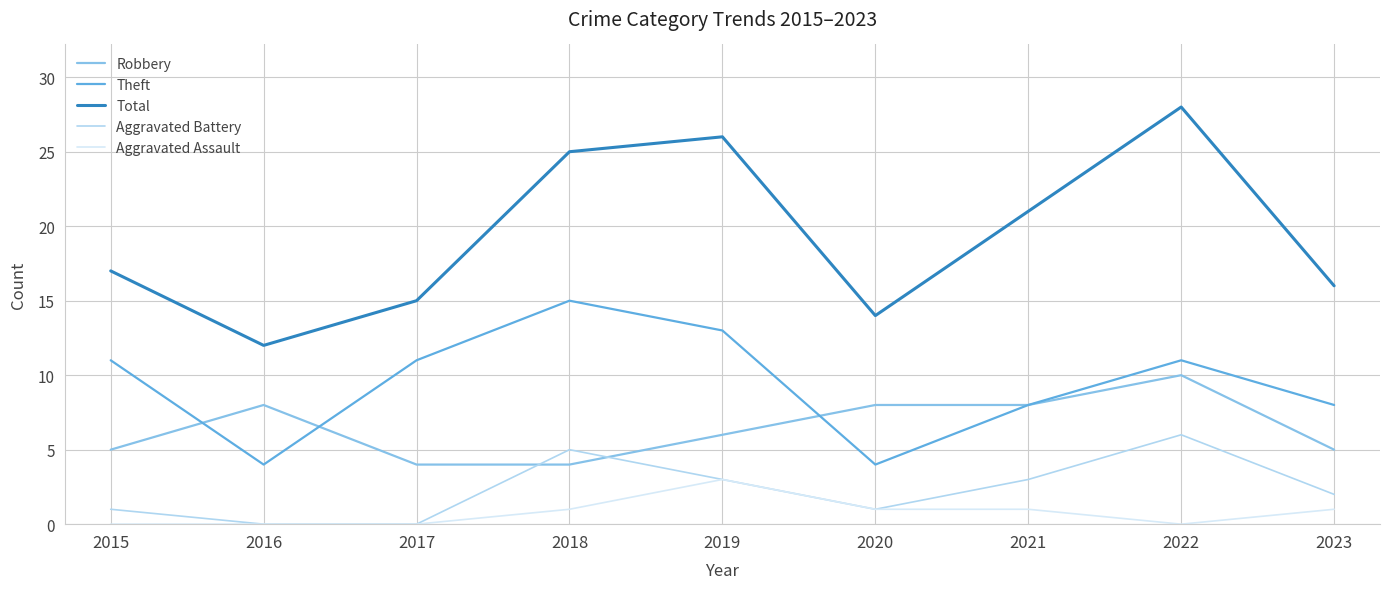

At which category does the chart reach its peak across all series?

2022